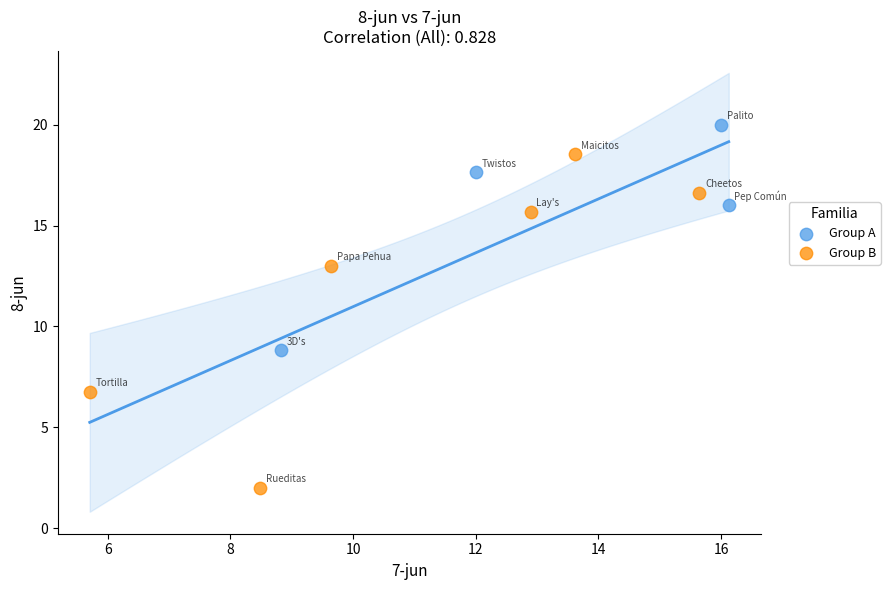

Which series reaches the minimum Y coordinate?

Group B